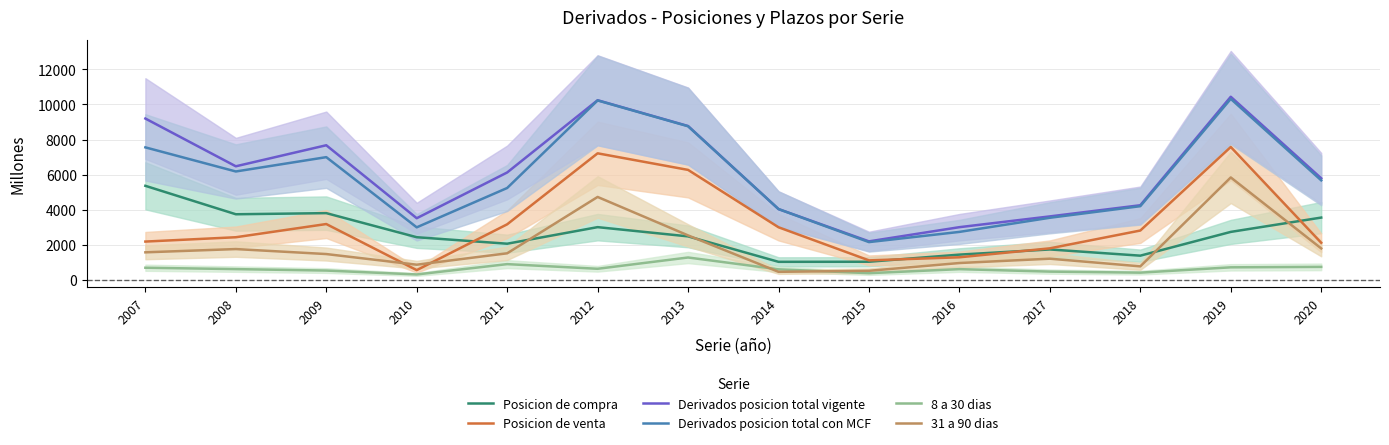

What is the lowest value of the 31 a 90 dias series?

467